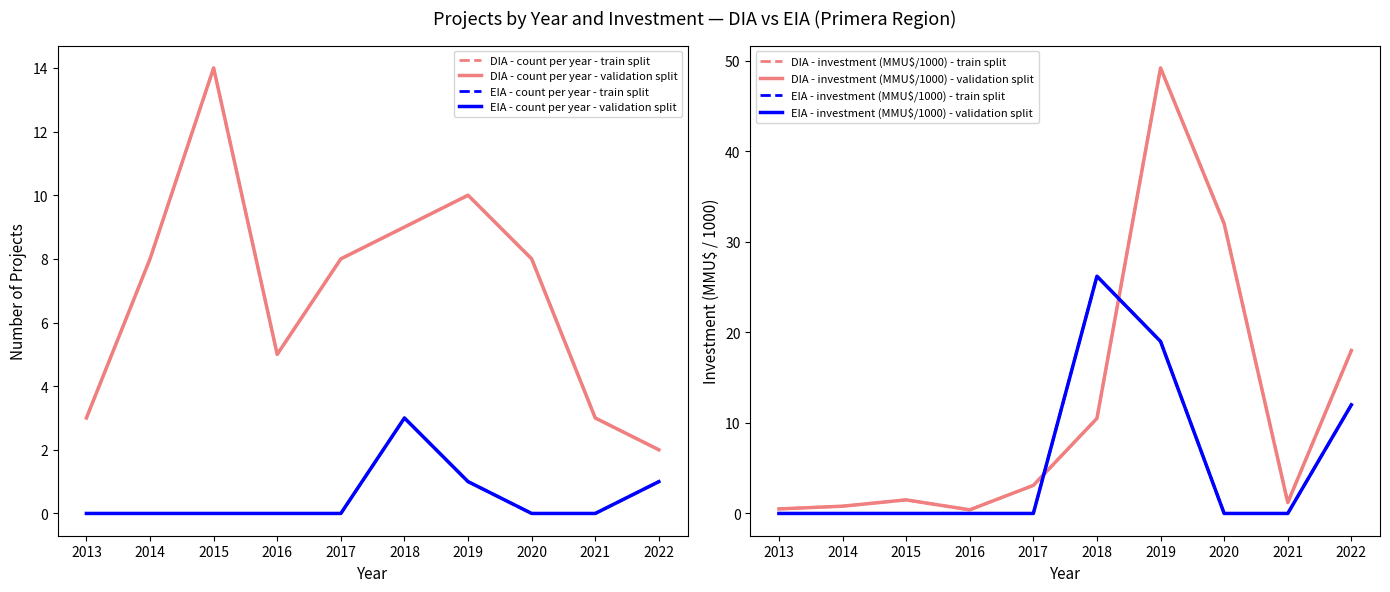

True or false: Investment DIA (MMU$ /1000) and Count per year (EIA) cross at least once.

False